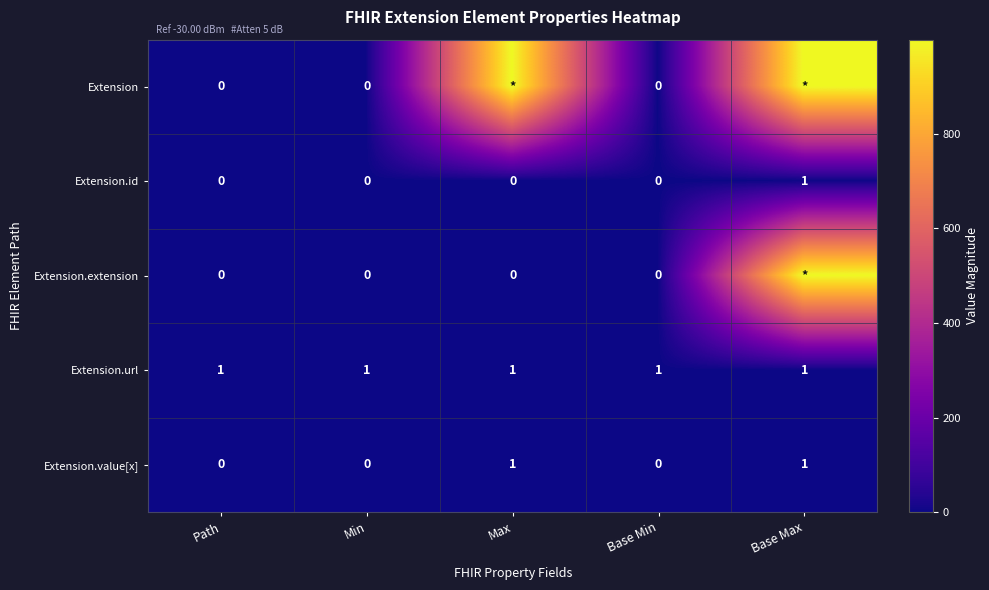

What is the sum of all Extension.value[x] values?

2